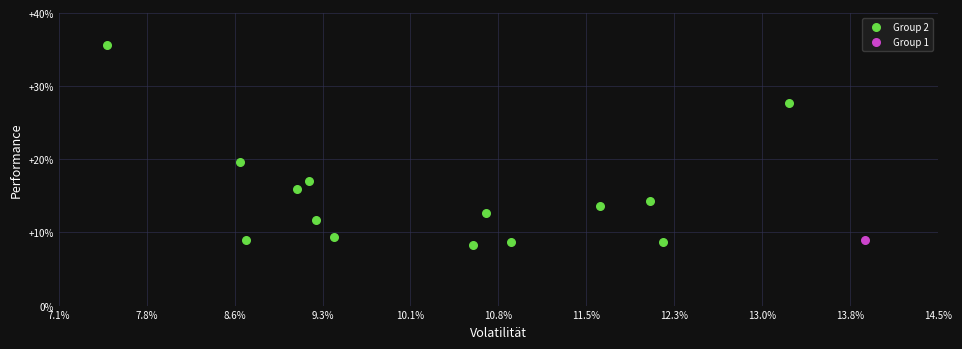

What are all the series names shown in the legend?

Group 2, Group 1